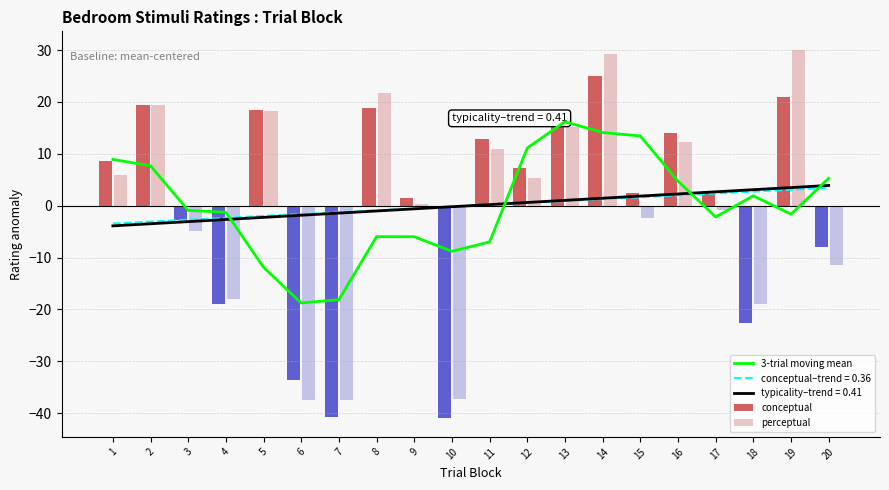

At which label does 3-trial moving mean reach its minimum?

6